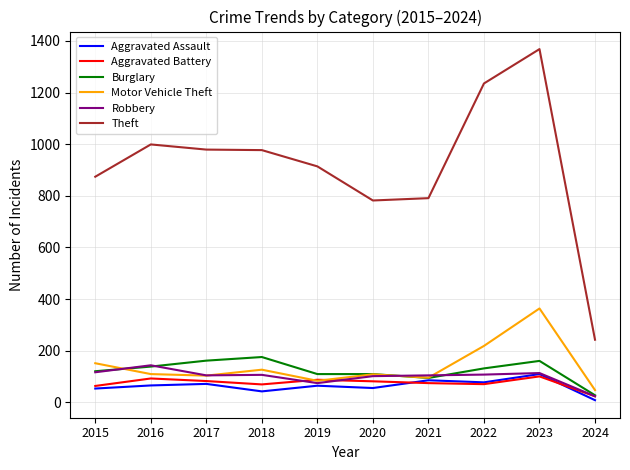

At which label is Motor Vehicle Theft closest to 206?

2022